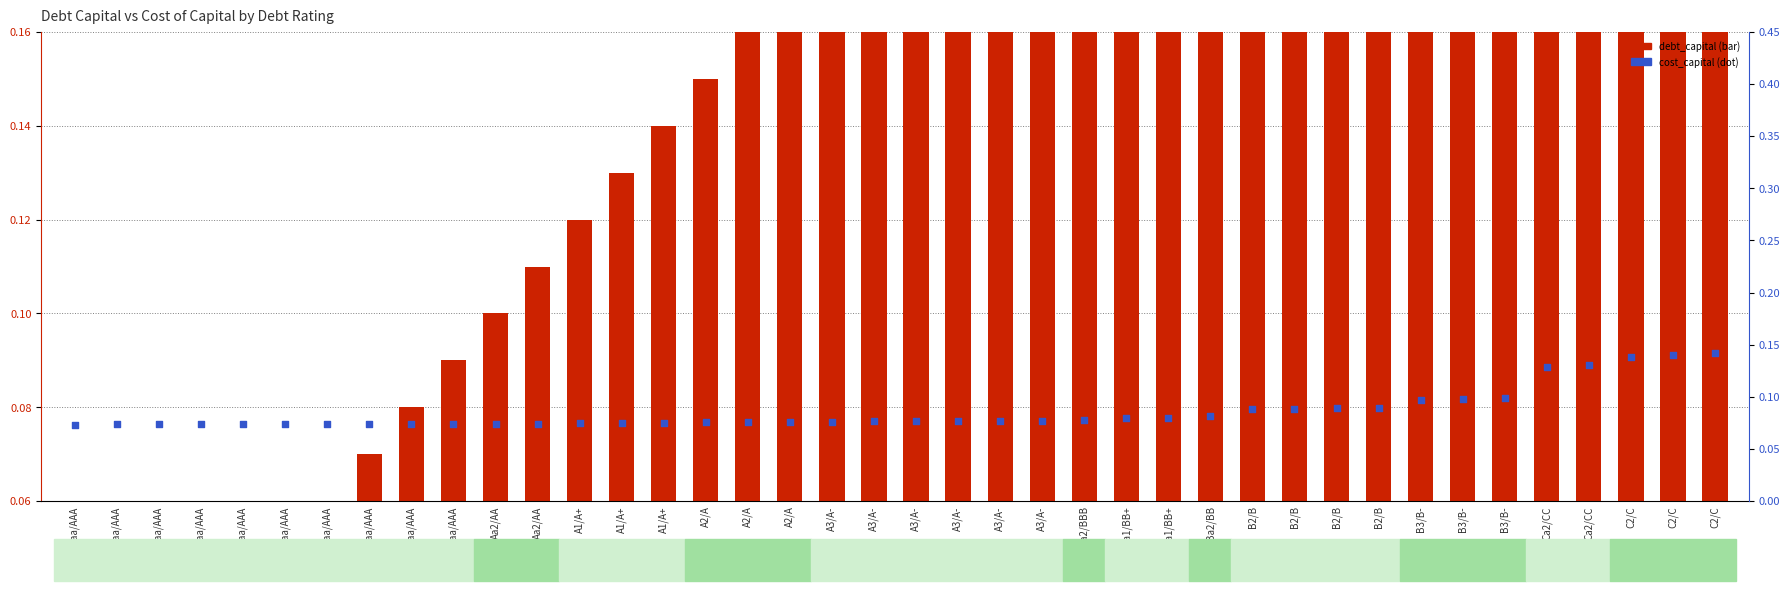

What are all the series names shown in the legend?

debt_capital, cost_capital